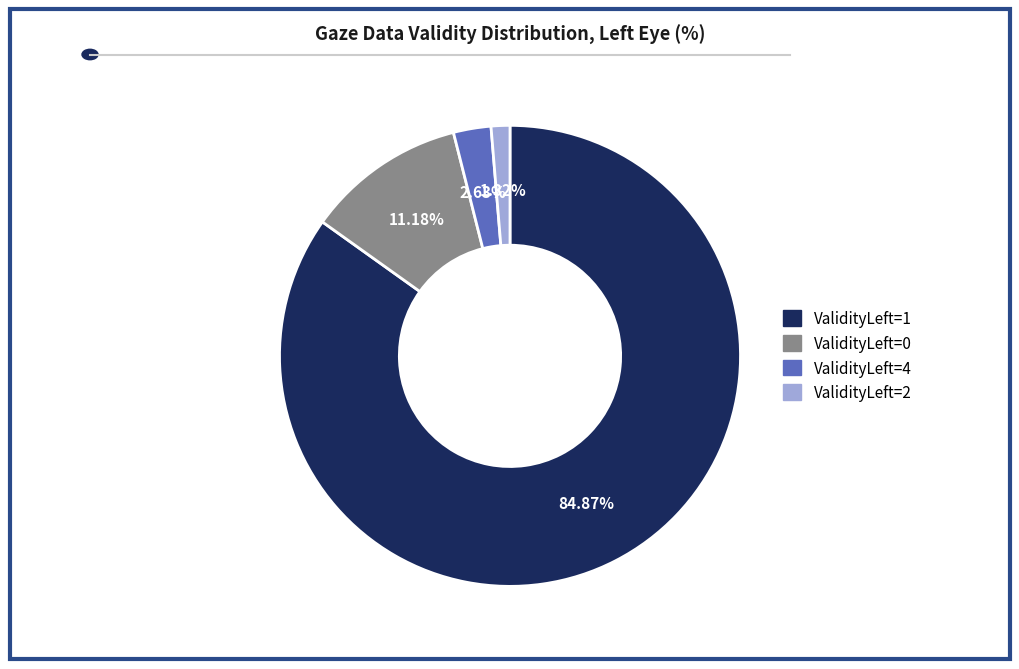

Combined, do ValidityLeft=0 and ValidityLeft=2 account for over 50%?

No